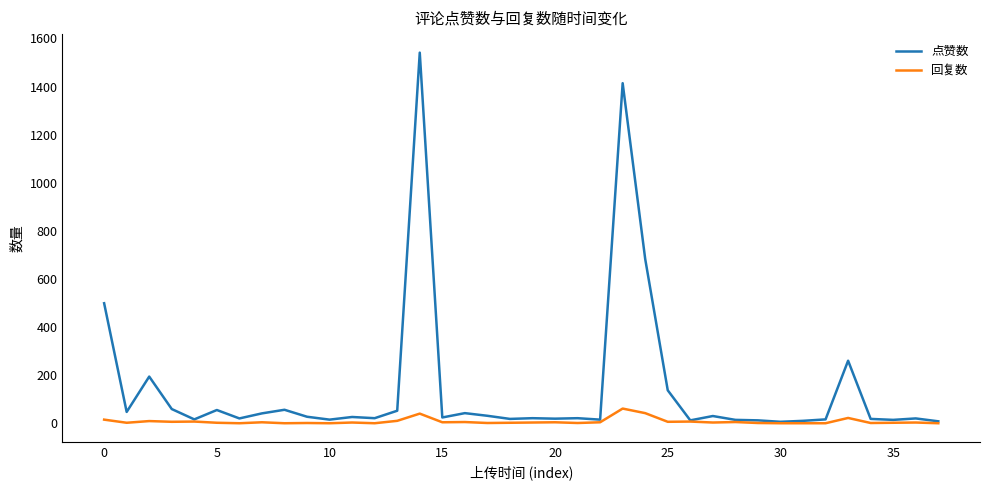

Which series has the largest total across all categories?

点赞数